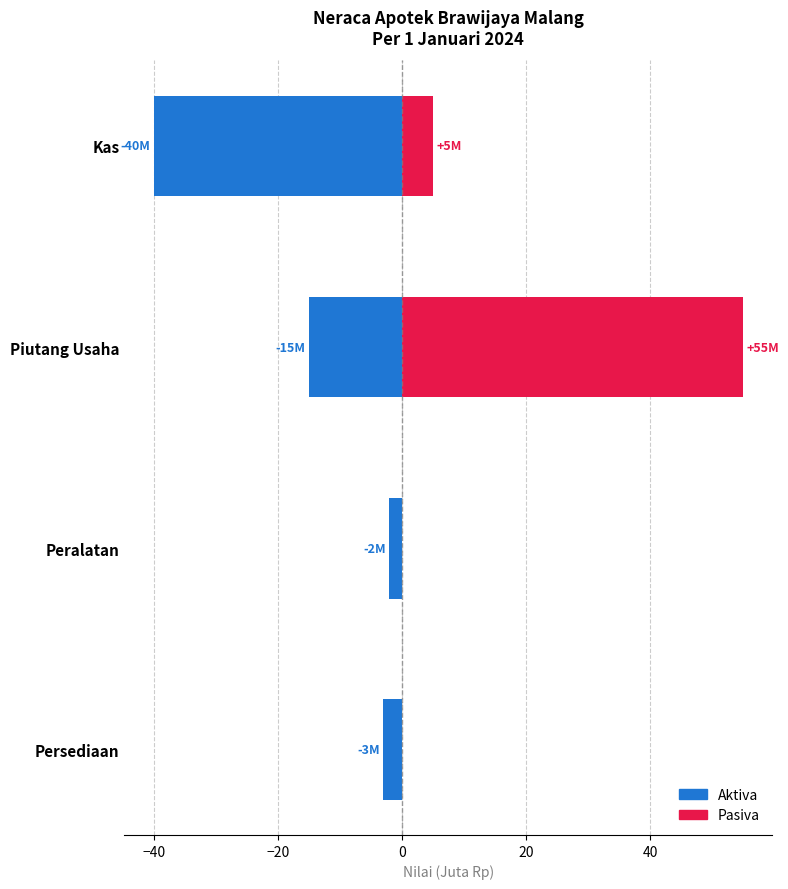

Which series has the largest total across all categories?

Pasiva